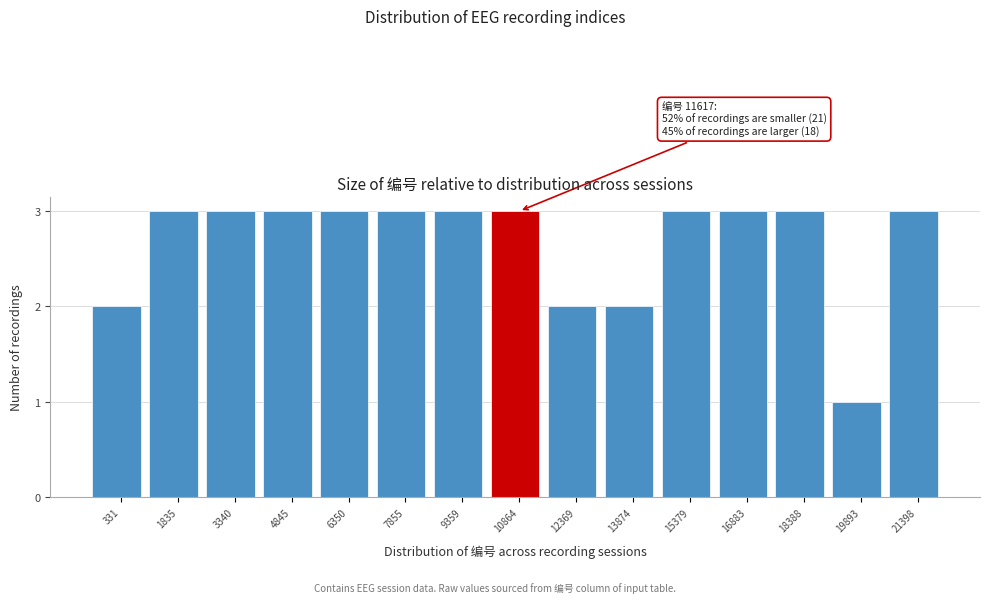

Reading left to right, extract all data points from this chart.

331=2	1835=3	3340=3	4845=3	6350=3	7855=3	9359=3	10864=3	12369=2	13874=2	15379=3	16883=3	18388=3	19893=1	21398=3